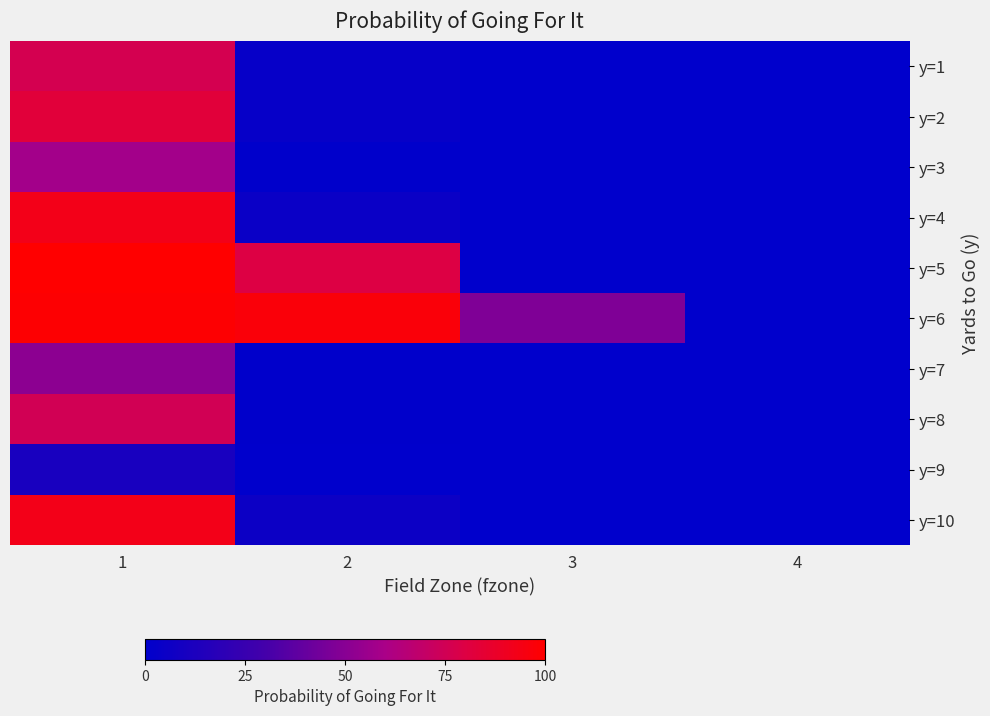

Rank the series by their maximum value, from lowest to highest.

y=9, y=7, y=3, y=8, y=1, y=2, y=4, y=10, y=6, y=5